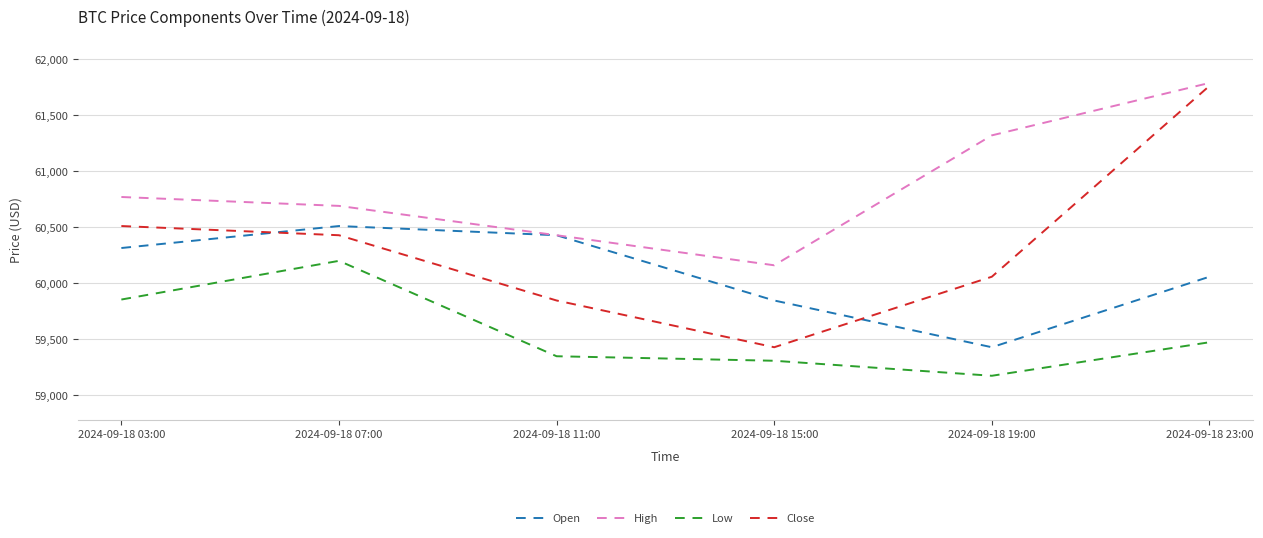

Between which two adjacent categories do Open and Close first intersect?

2024-09-18 03:00 and 2024-09-18 07:00